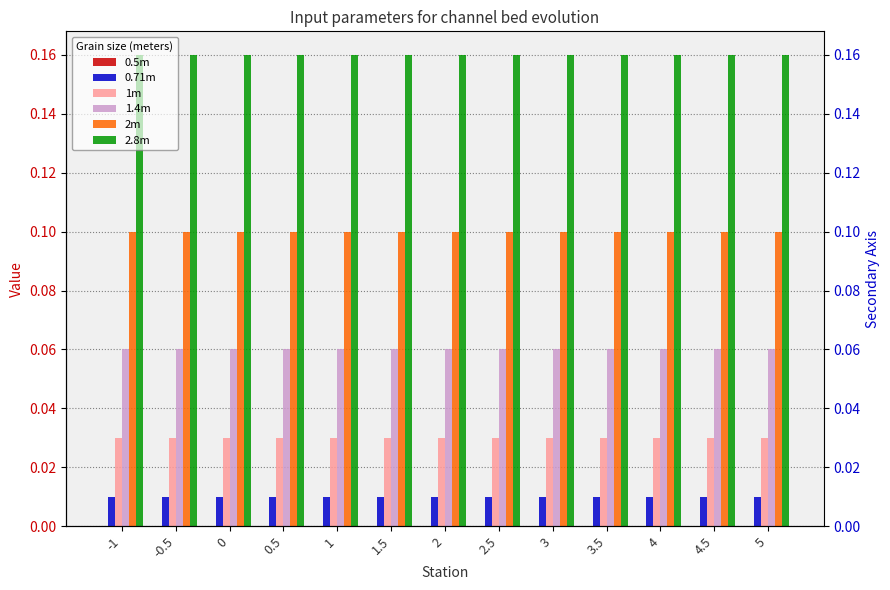

At which category does the chart reach its peak across all series?

-1